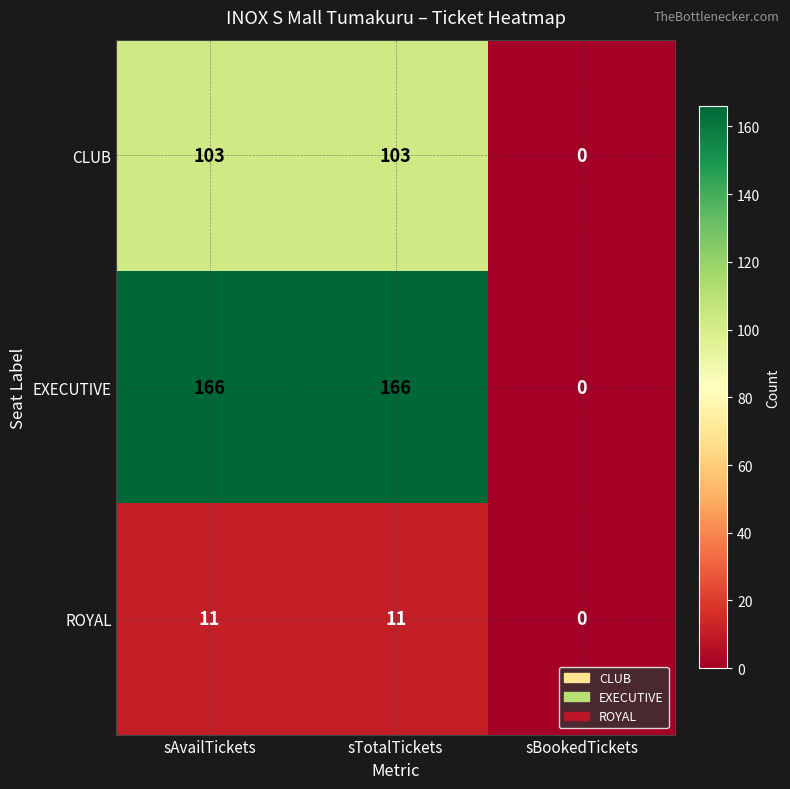

How many data points does each series have?

3